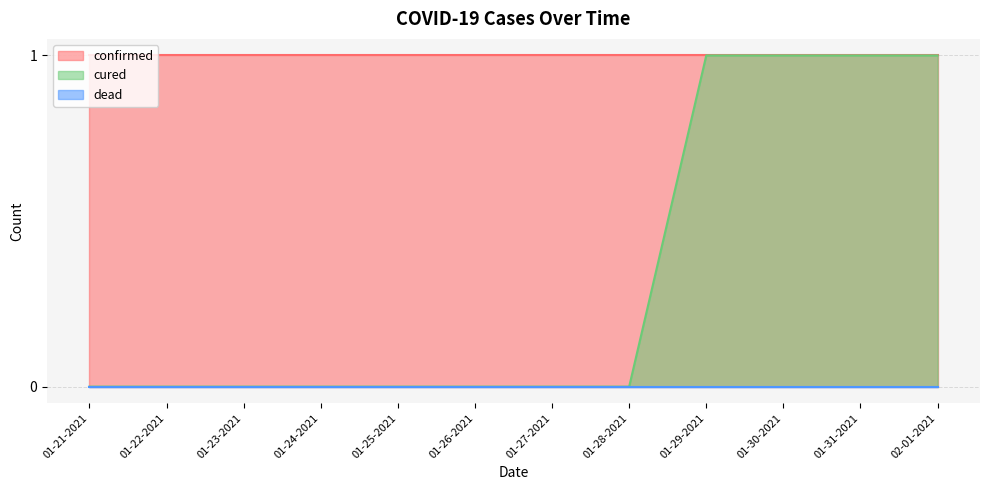

What is the sum of the confirmed values at 01-30-2021 and 01-21-2021?

2